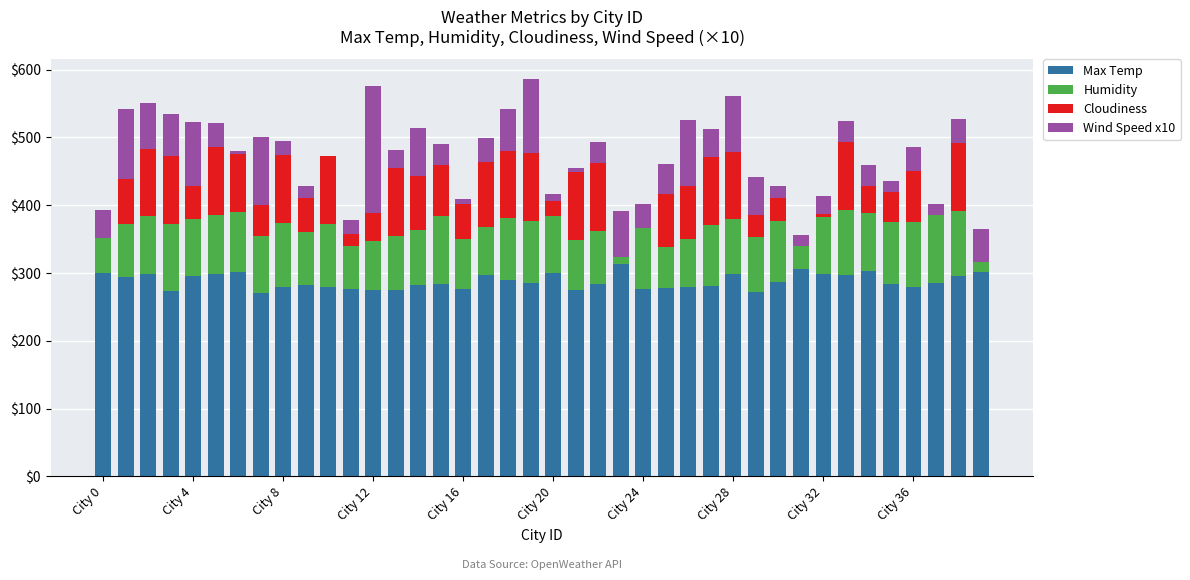

What is the sum of all Max Temp values?

11504.6